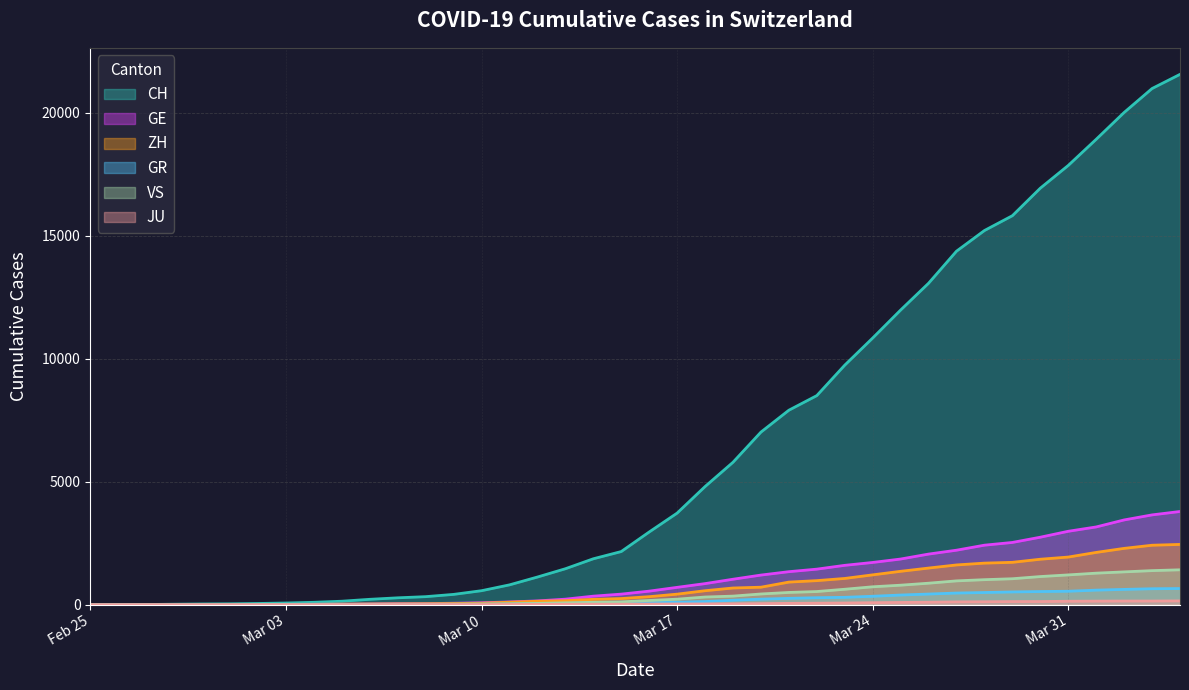

What is the difference between the maximum and minimum values in the CH series?

21554